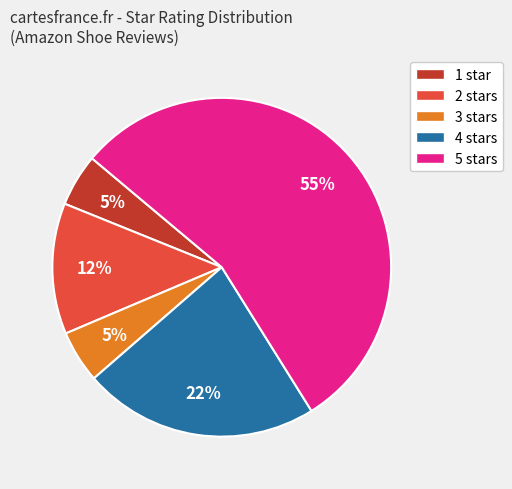

What is the ratio of the value at 5 stars to the value at 3 stars?

11.0